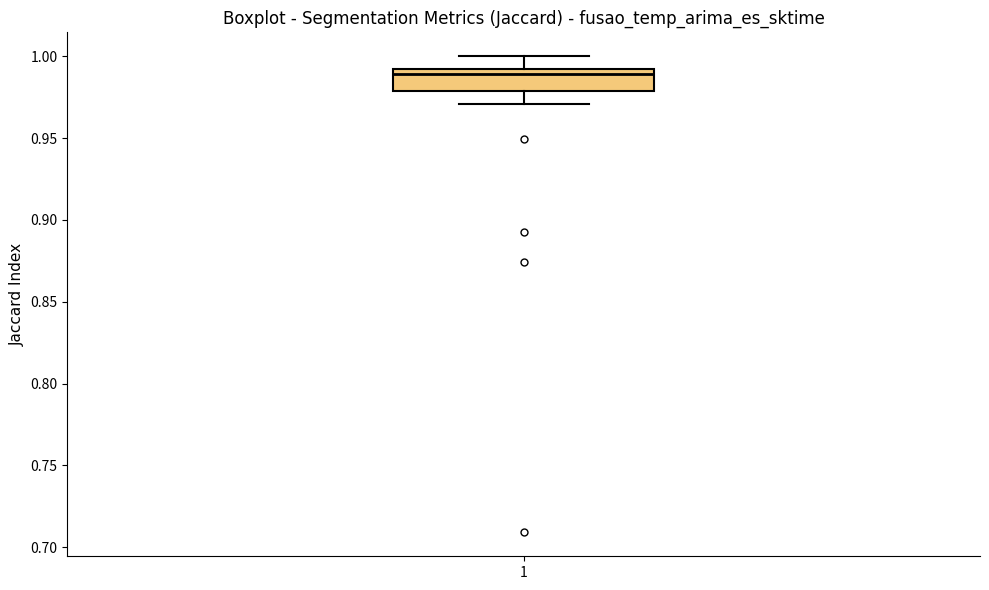

Where does the upper whisker of the box at x = 1 end on the y-axis? The values are not printed on the chart, so give them approximately, as read against the axis.

1.00